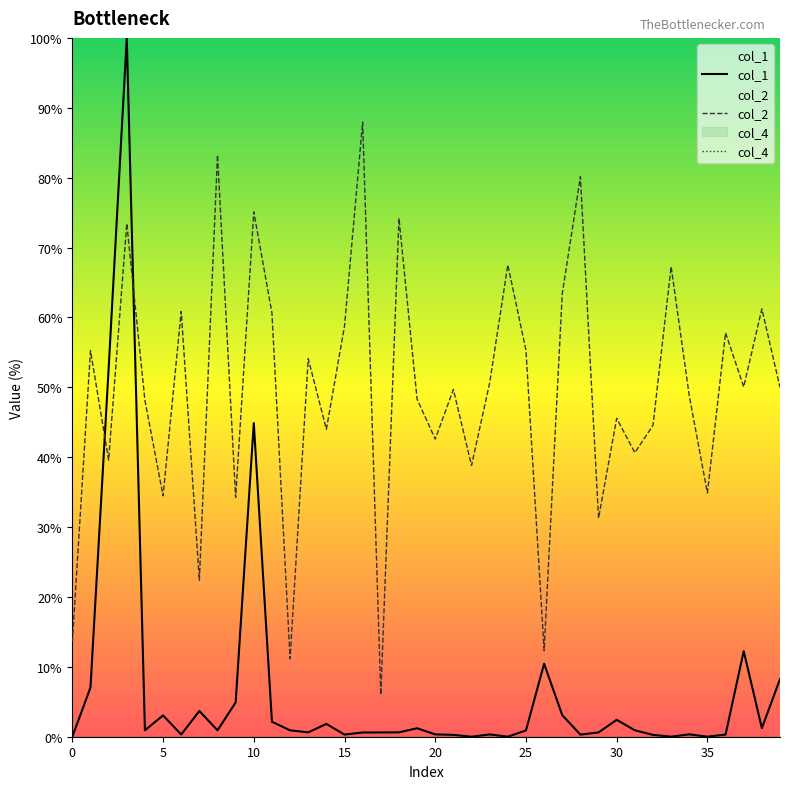

True or false: col_2 has a value of 98.3 at 15.

False